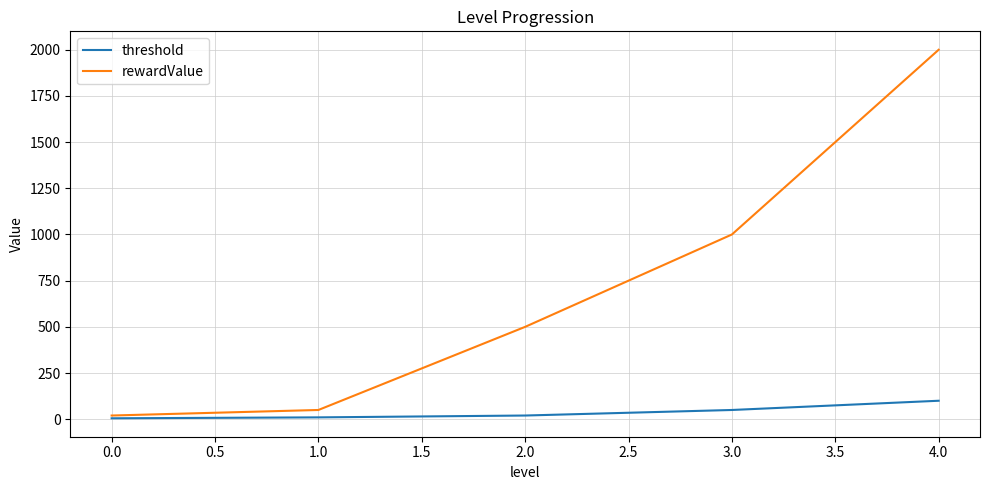

What are all the series names shown in the legend?

threshold, rewardValue